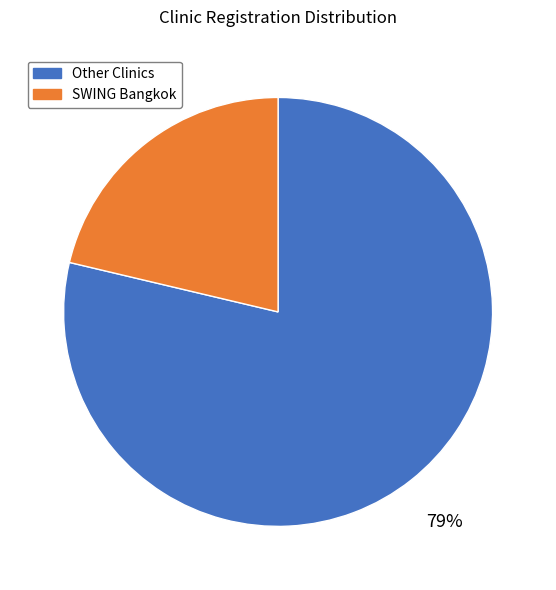

Count the number of slices in the pie.

2